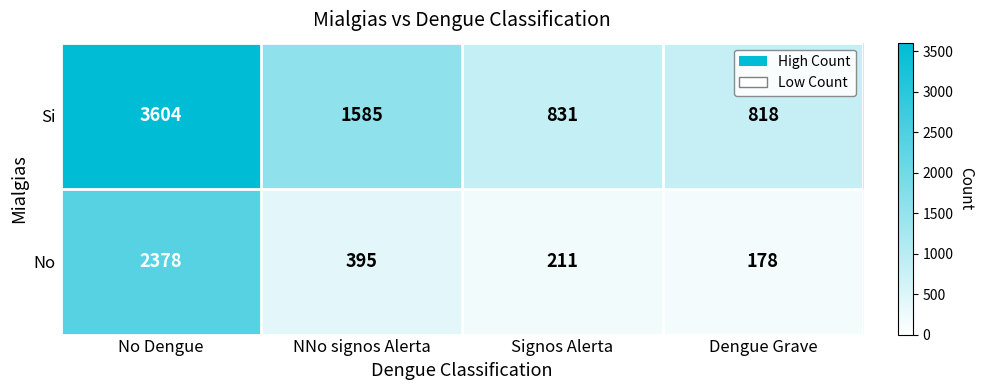

What is the total value across all series at Dengue Grave?

996